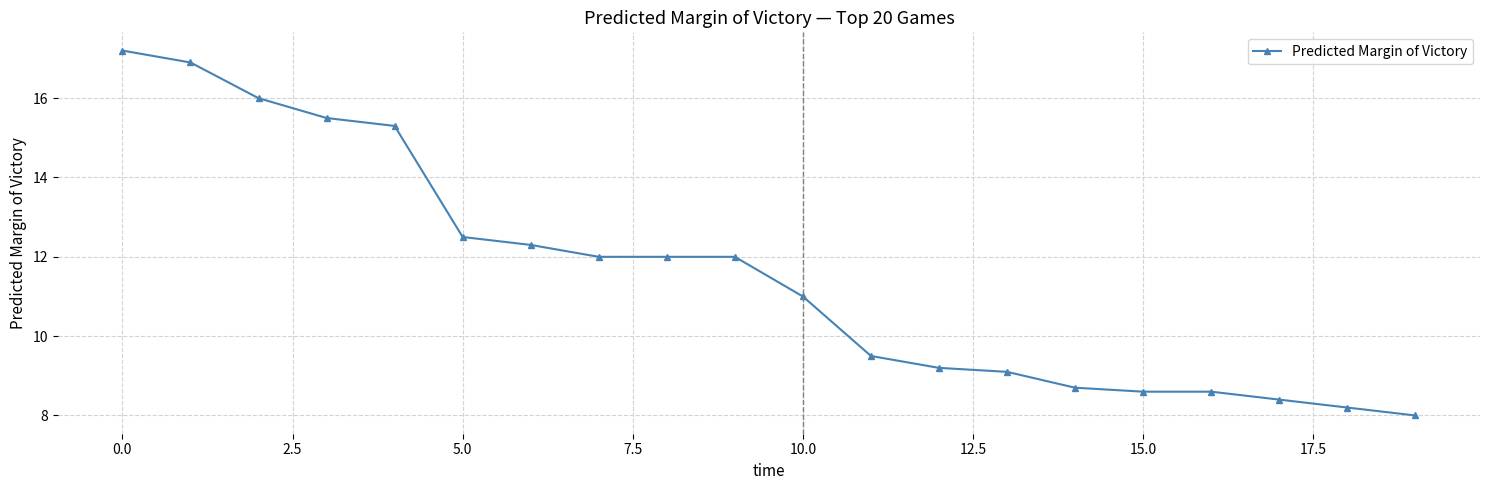

What is the minimum value shown in the chart?

8.0